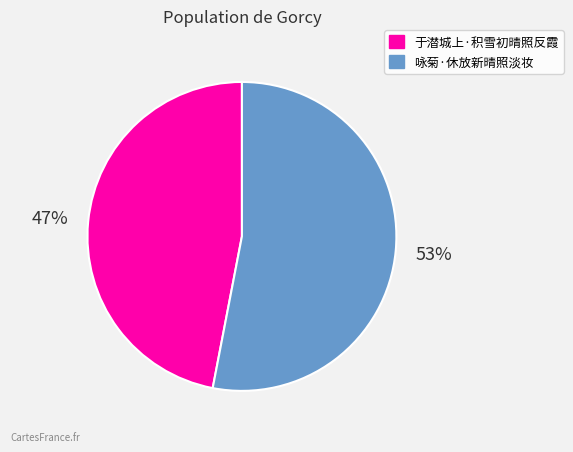

Is it true that 于潜城上·积雪初晴照反霞 is 61% of the pie?

False